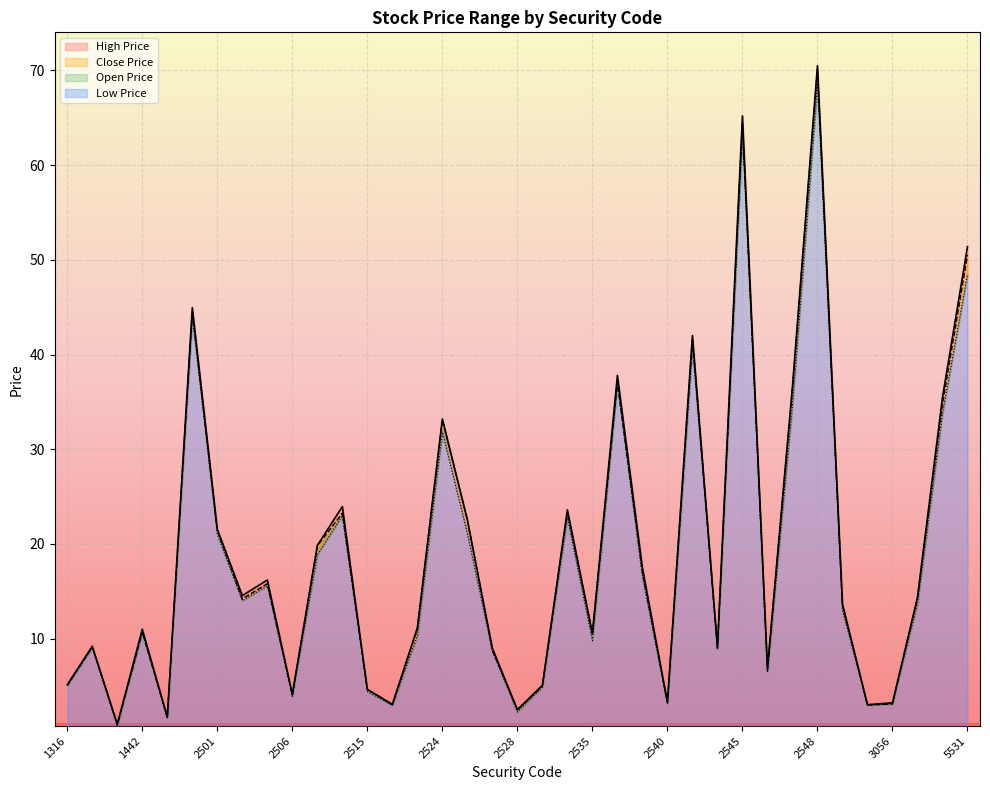

What is the sum of the High Price values at 3052 and 2535?

13.6